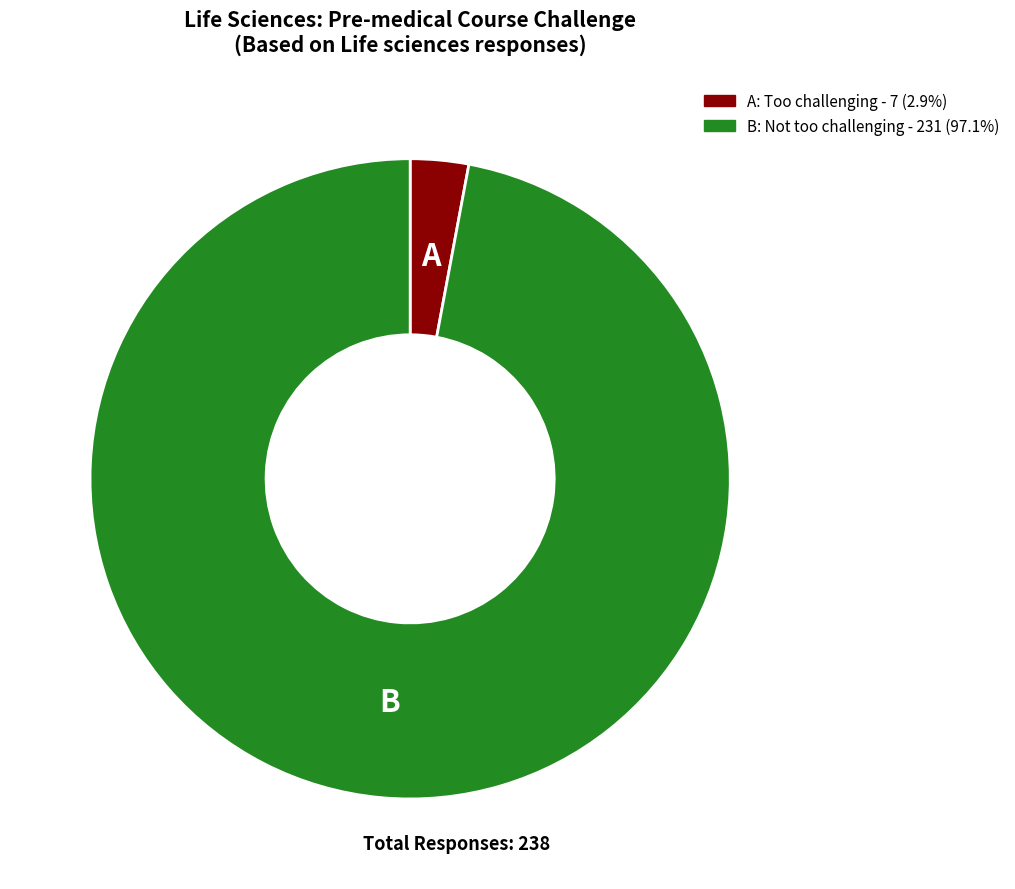

Does any single category account for the majority?

Yes